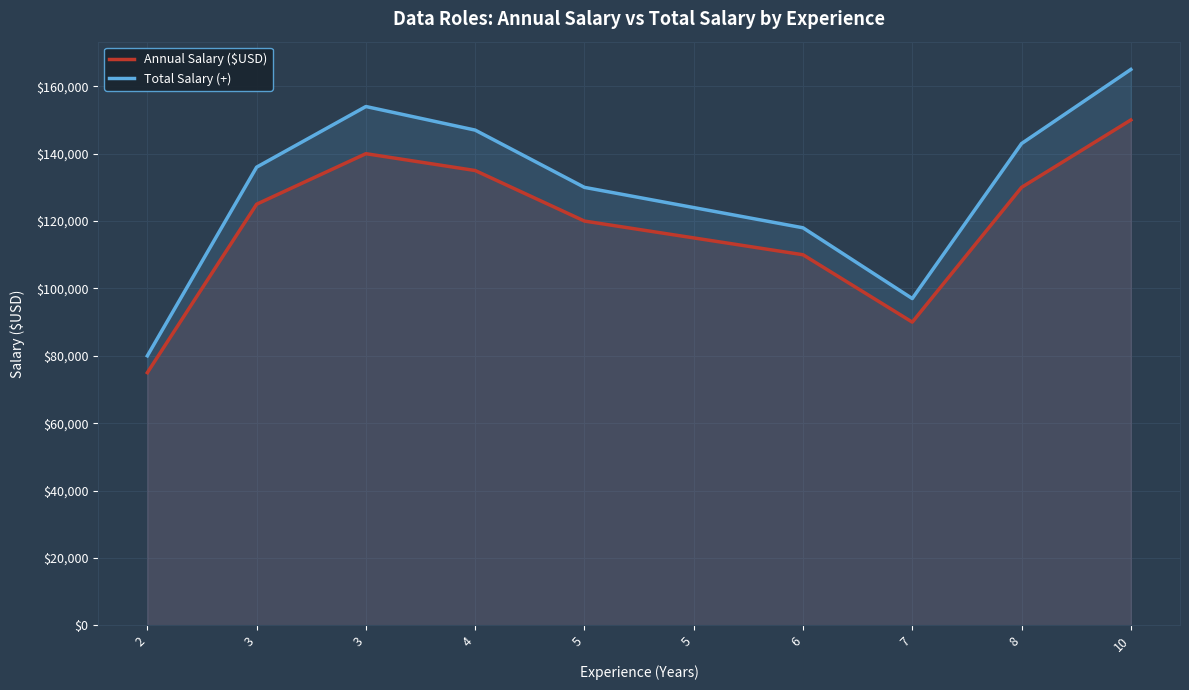

What is the sum of the Total Salary (+) values at 5 and 7?

227000